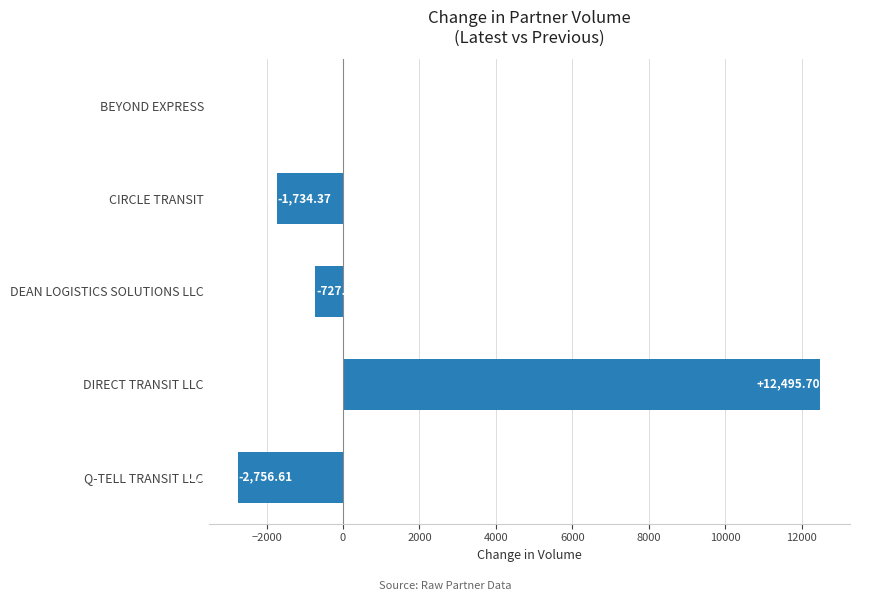

At which category does the chart reach its peak across all series?

DIRECT TRANSIT LLC